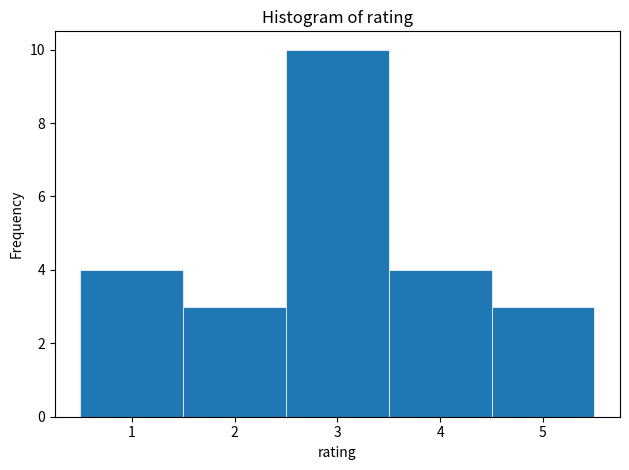

Which range on the x-axis has the tallest bar?

2.5 to 3.5